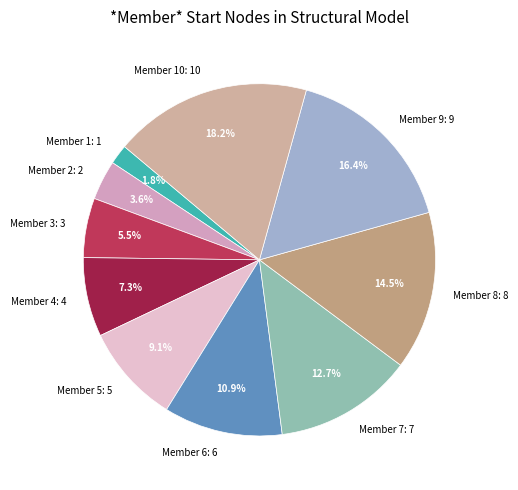

Count the number of slices in the pie.

10